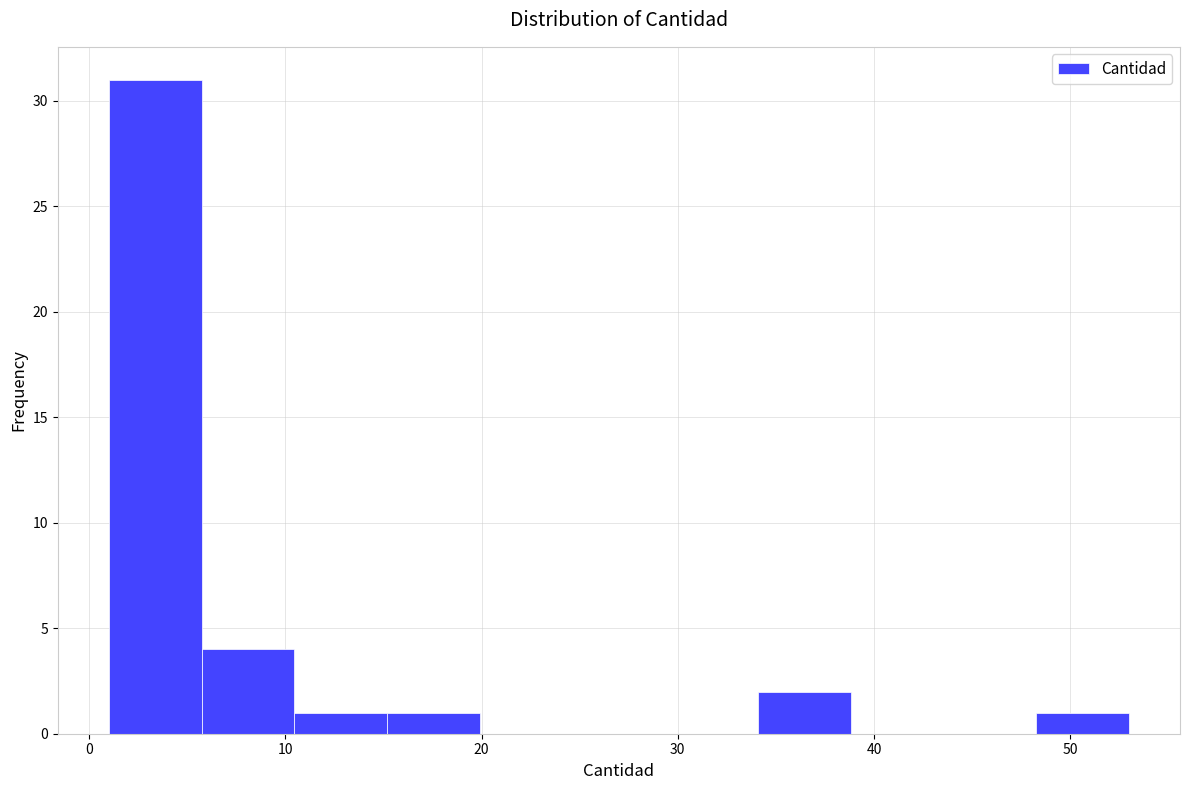

Reading left to right, transcribe this chart: for each bar, give the range it covers on the x-axis and its height. Neither the bar edges nor the heights are printed on the chart, so give them approximately, as read against the axes.

1 to 6: 31
6 to 10: 4
10 to 15: 1
15 to 20: 1
20 to 25: 0
25 to 29: 0
29 to 34: 0
34 to 39: 2
39 to 44: 0
44 to 48: 0
48 to 53: 1